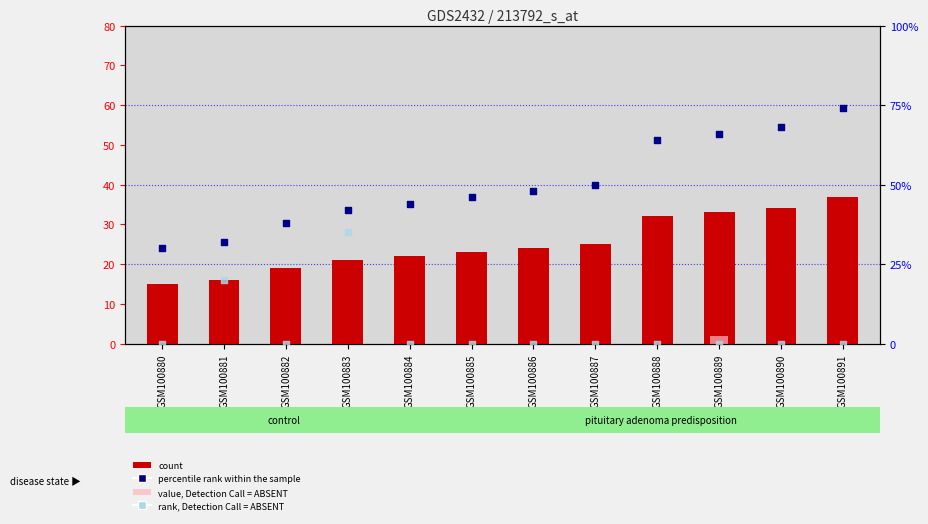

Is the value of count at GSM100888 greater than the value of percentile rank within the sample at GSM100880?

Yes